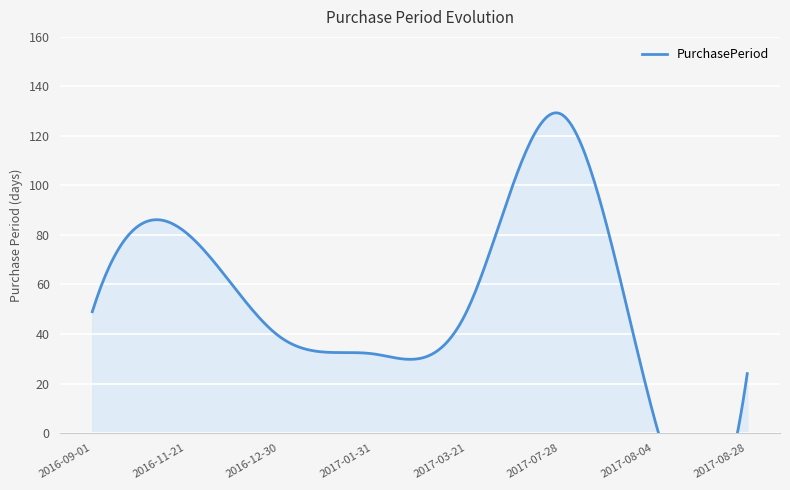

The value at 2016-11-21 is 81. True or false?

True